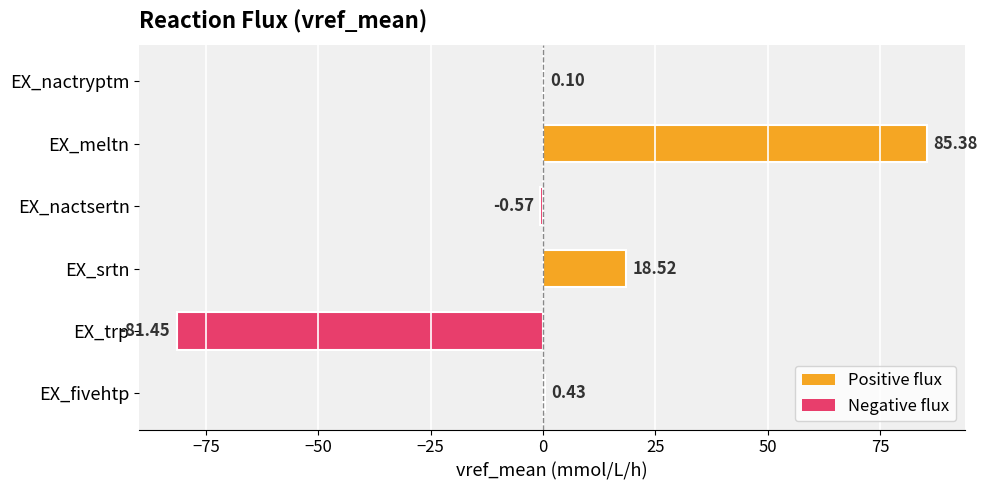

Which has a higher value, EX_nactsertn or EX_srtn?

EX_srtn